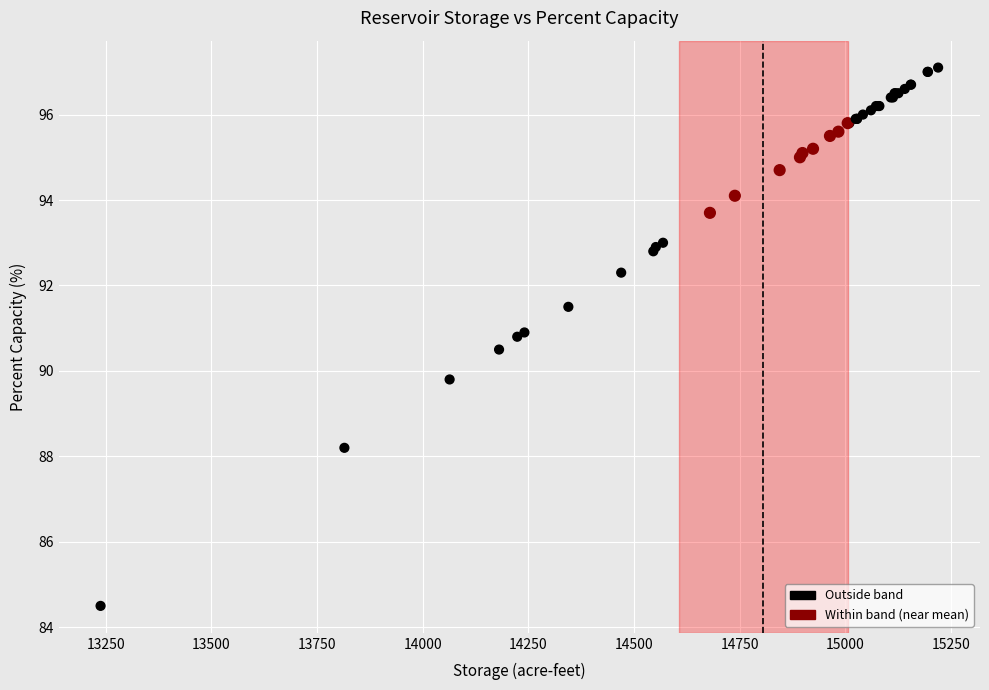

What Y value in the scatter plot is closest to 90?

89.8